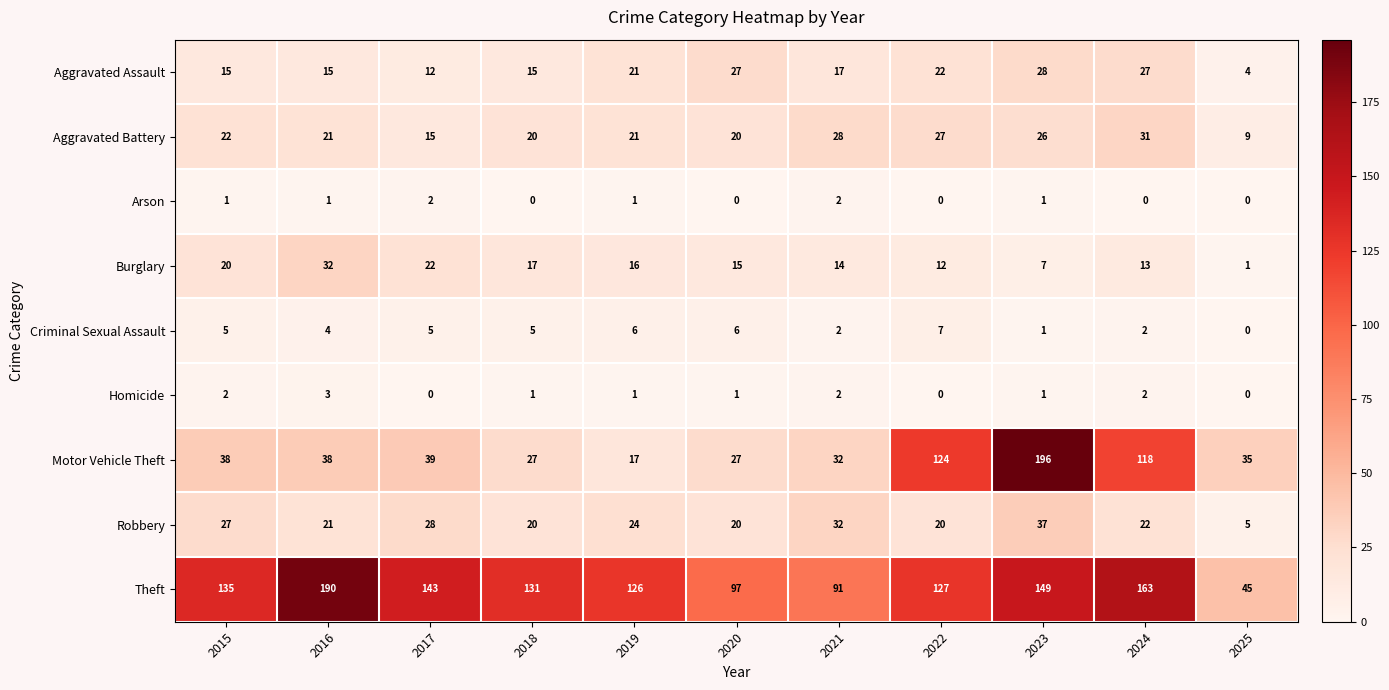

List the series in order of their peak value, highest first.

Motor Vehicle Theft, Theft, Robbery, Burglary, Aggravated Battery, Aggravated Assault, Criminal Sexual Assault, Homicide, Arson